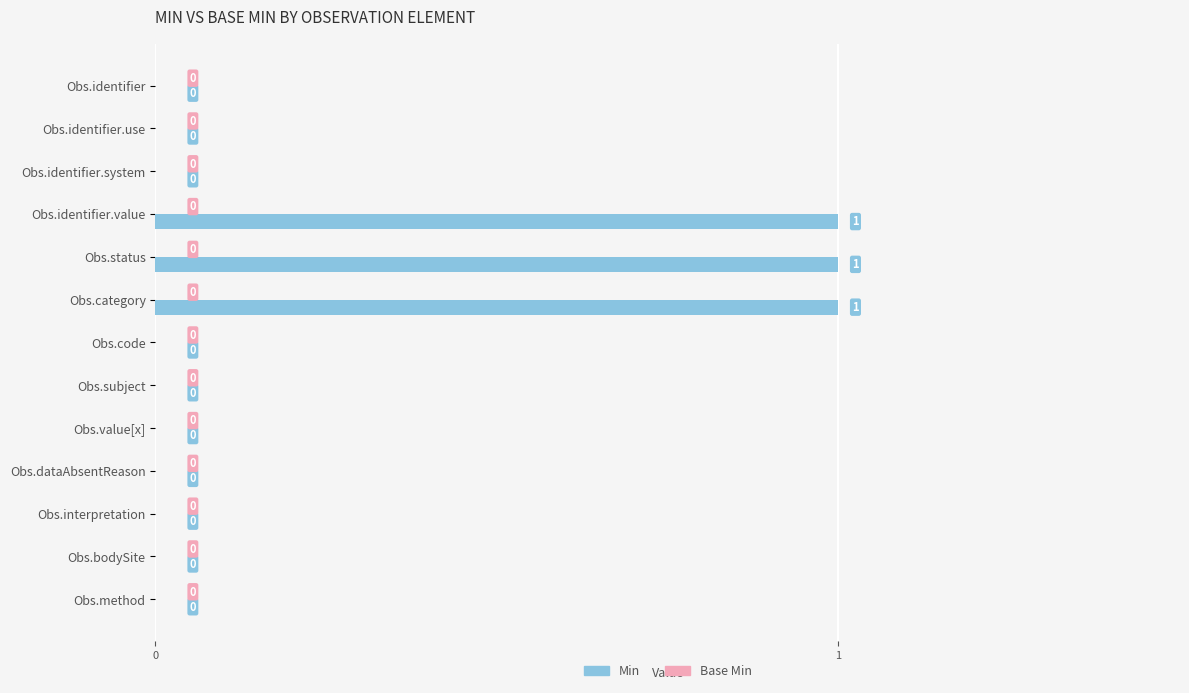

What is the sum of all values?

3